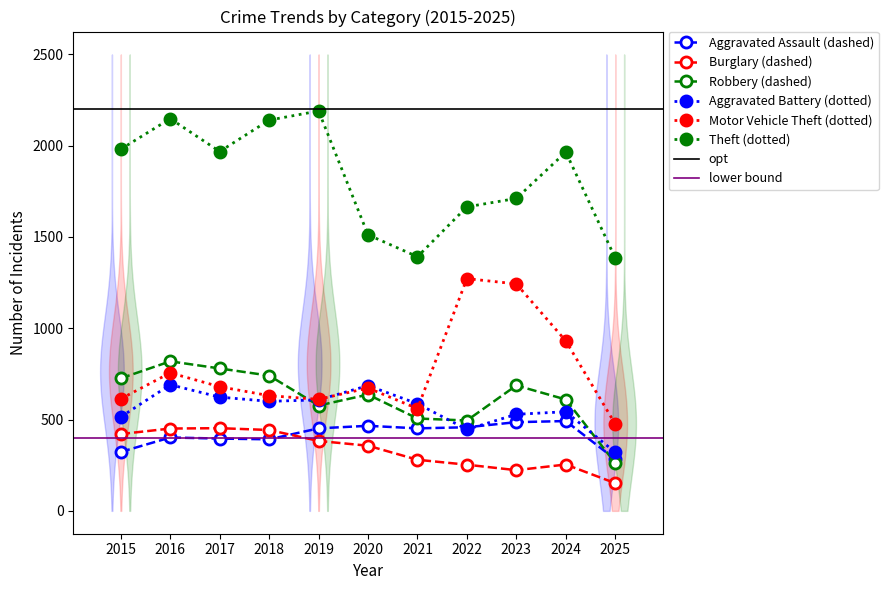

How many interior local valleys does the Theft series have?

2